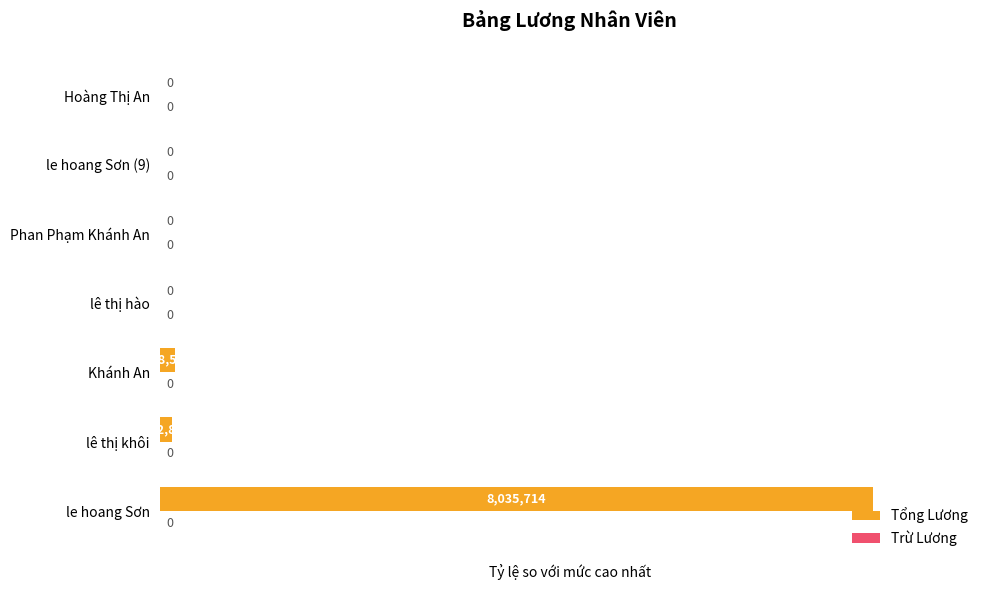

True or false: the data shows -0.6 at lê thị hào.

False